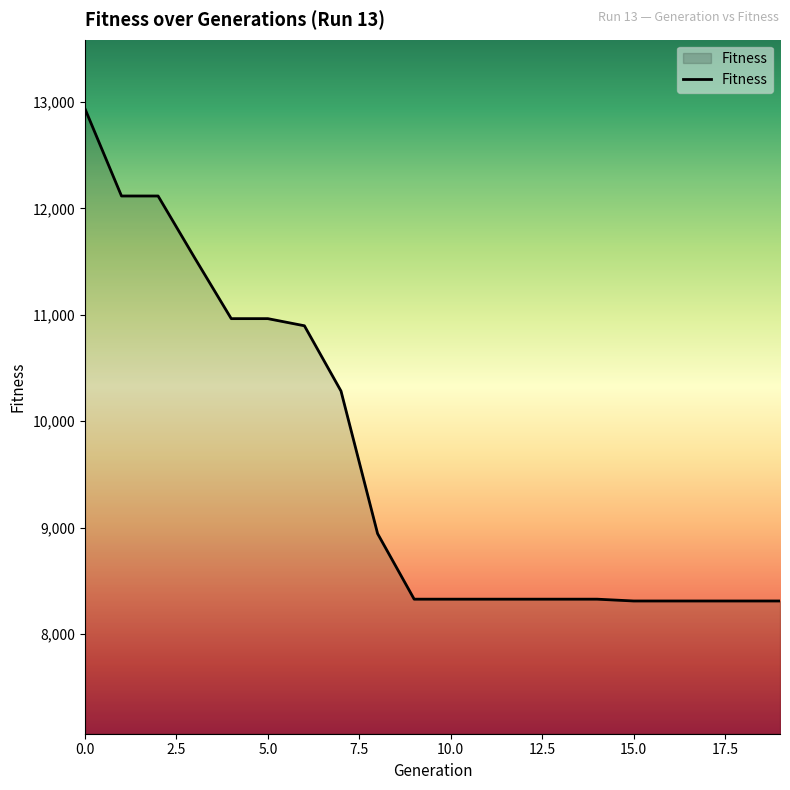

What is the greatest value displayed?

12937